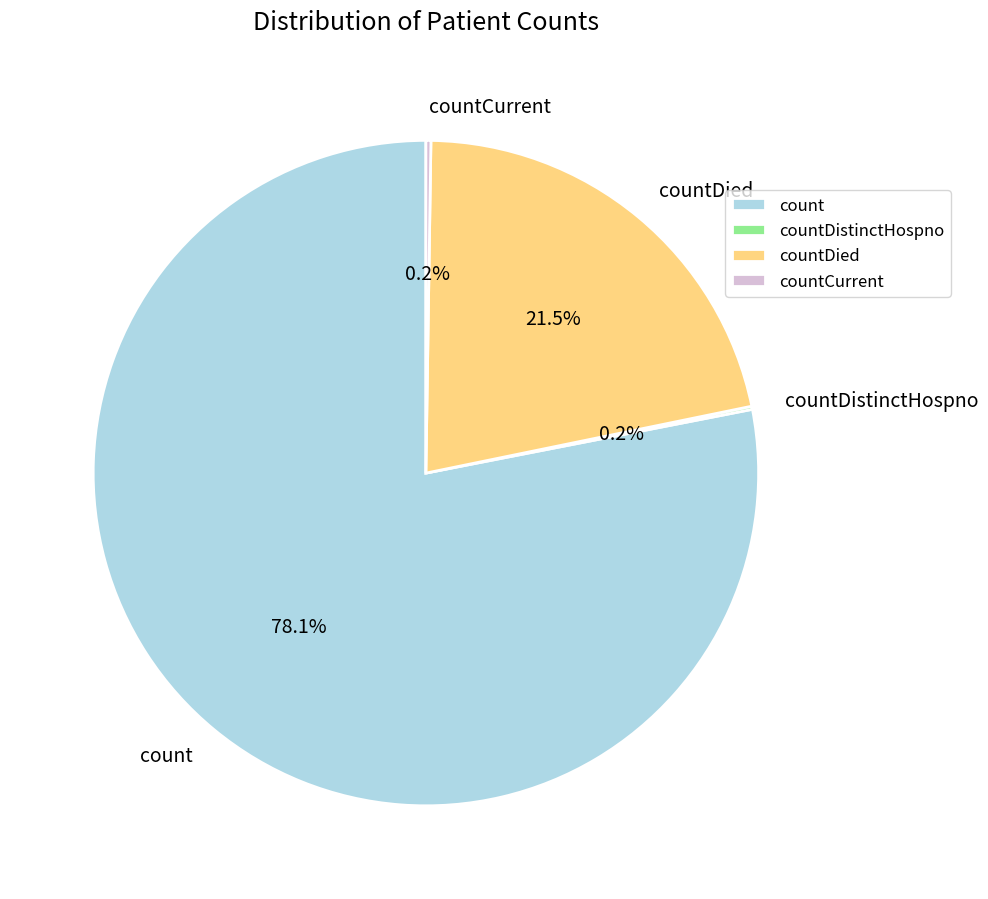

Do countDied and count together represent more than half of the pie?

Yes